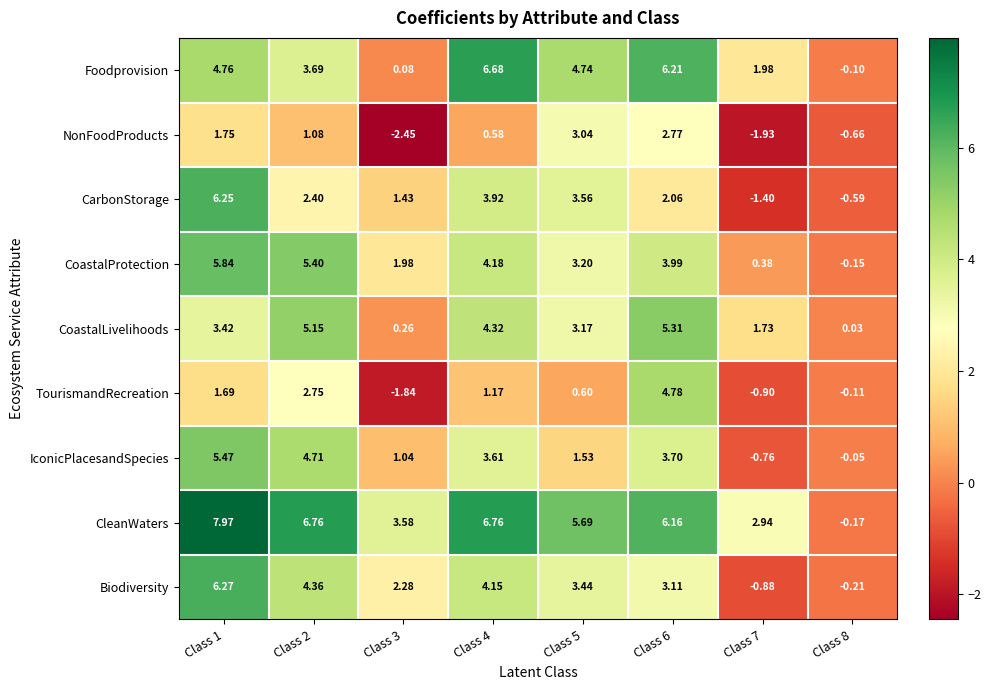

How many categories are shown in the chart?

8